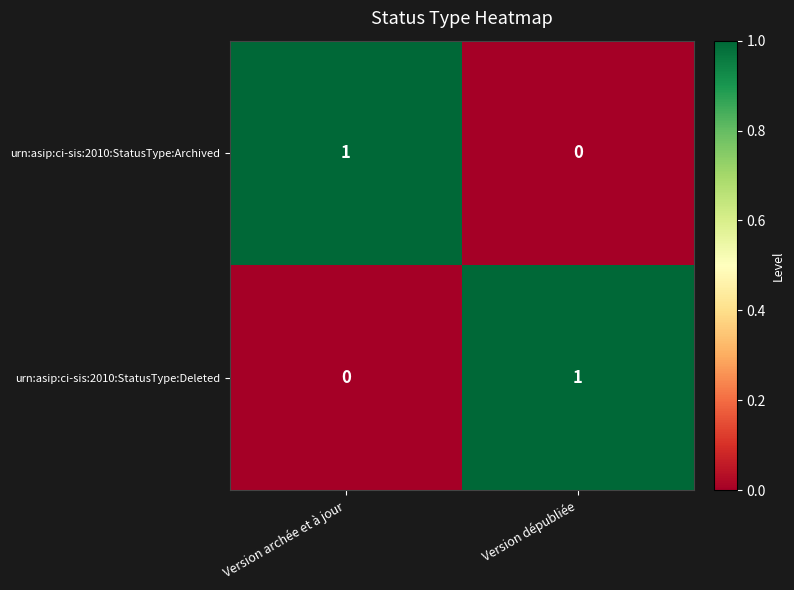

At which label does urn:asip:ci-sis:2010:StatusType:Deleted reach its peak?

Version dépubliée